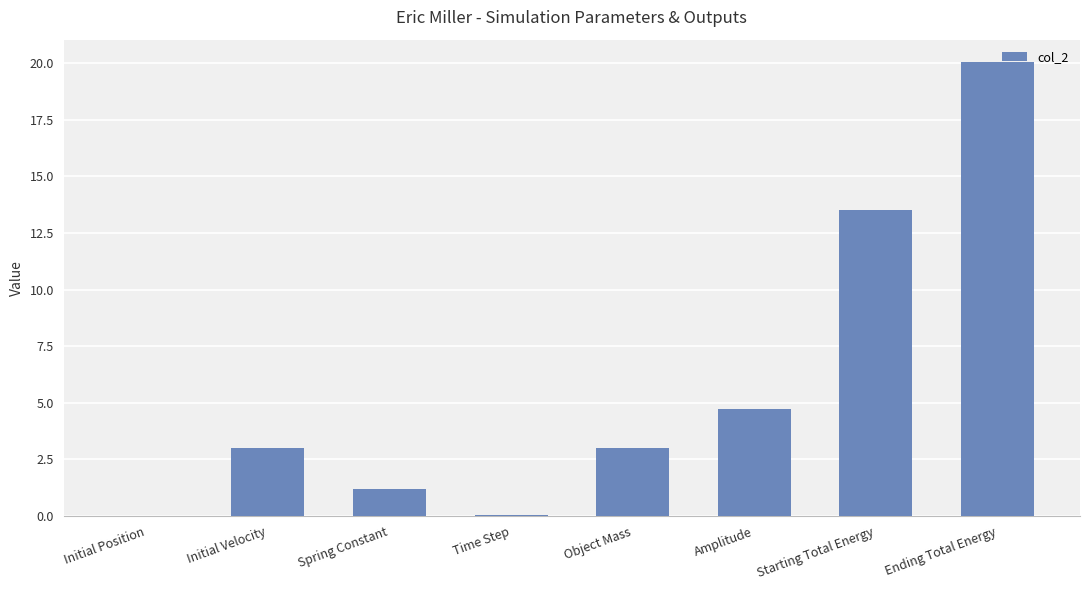

Approximately how many times larger is the value at Ending Total Energy compared to Initial Velocity?

6.7